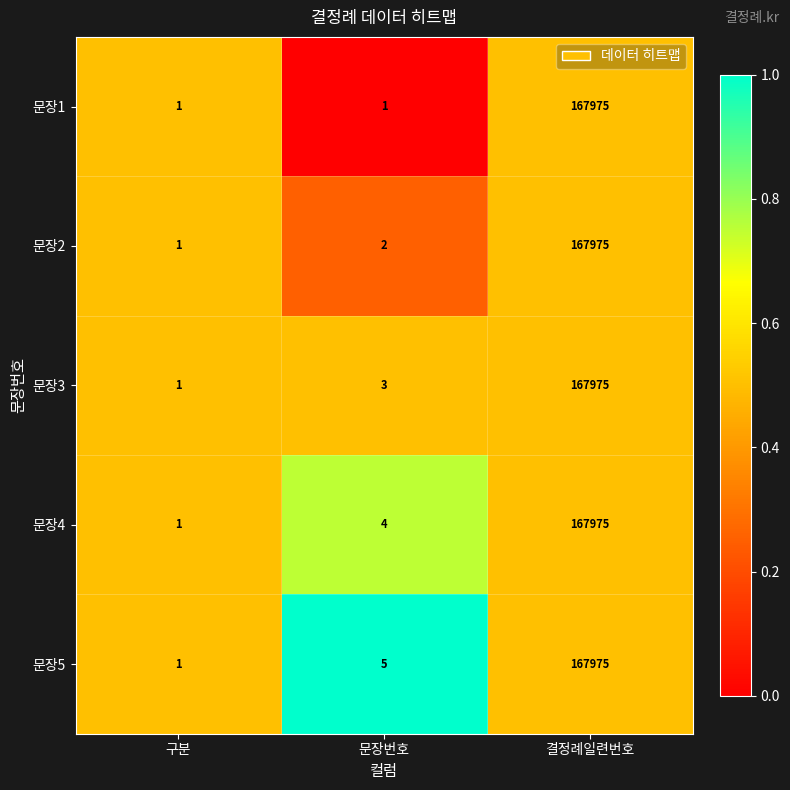

The 문장2 series shows 167975 at 결정례일련번호. True or false?

True